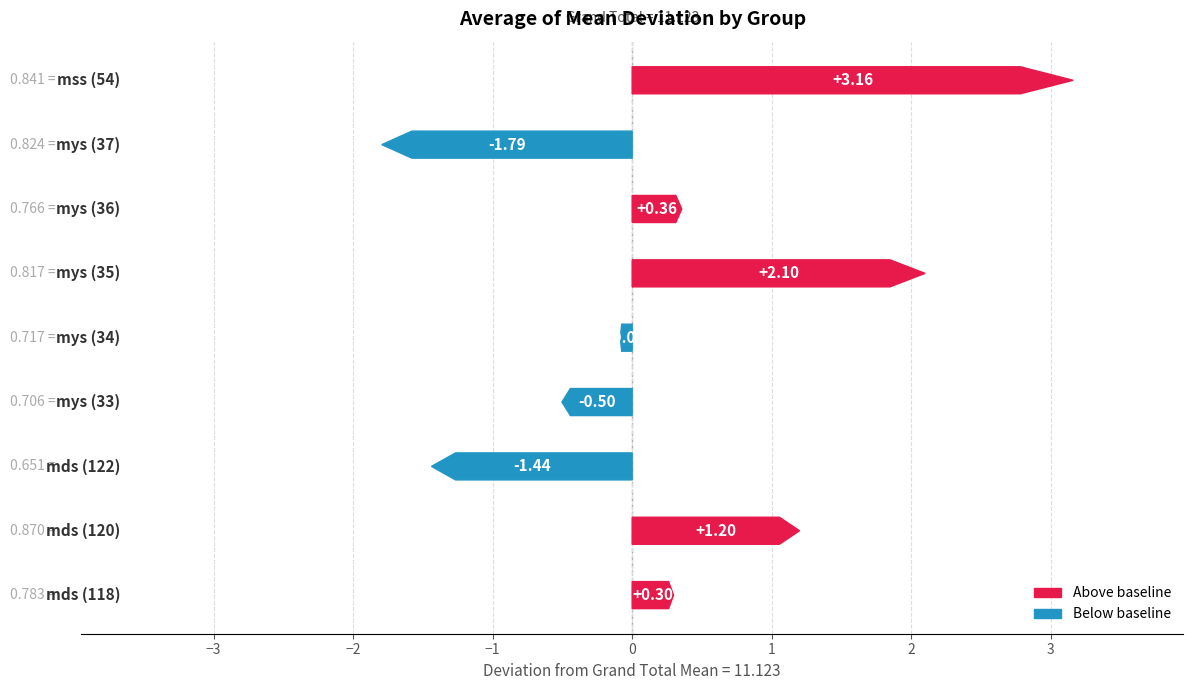

Reading left to right, what are all the values shown in this chart?

0.3	1.2	-1.4	-0.5	-0.1	2.1	0.4	-1.8	3.2